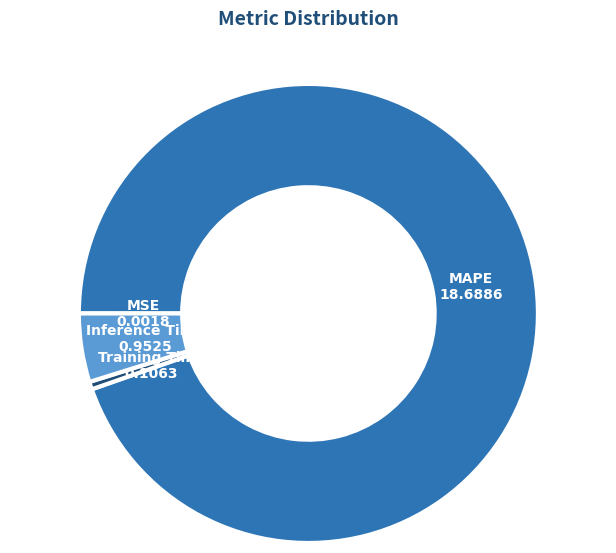

Is there any slice that represents more than half of the pie?

Yes